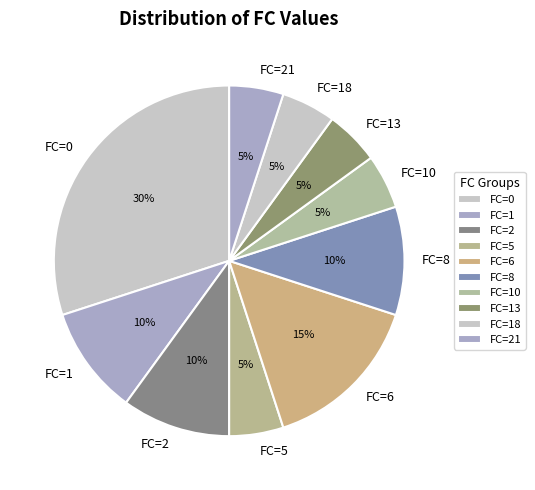

Does any single category account for the majority?

No